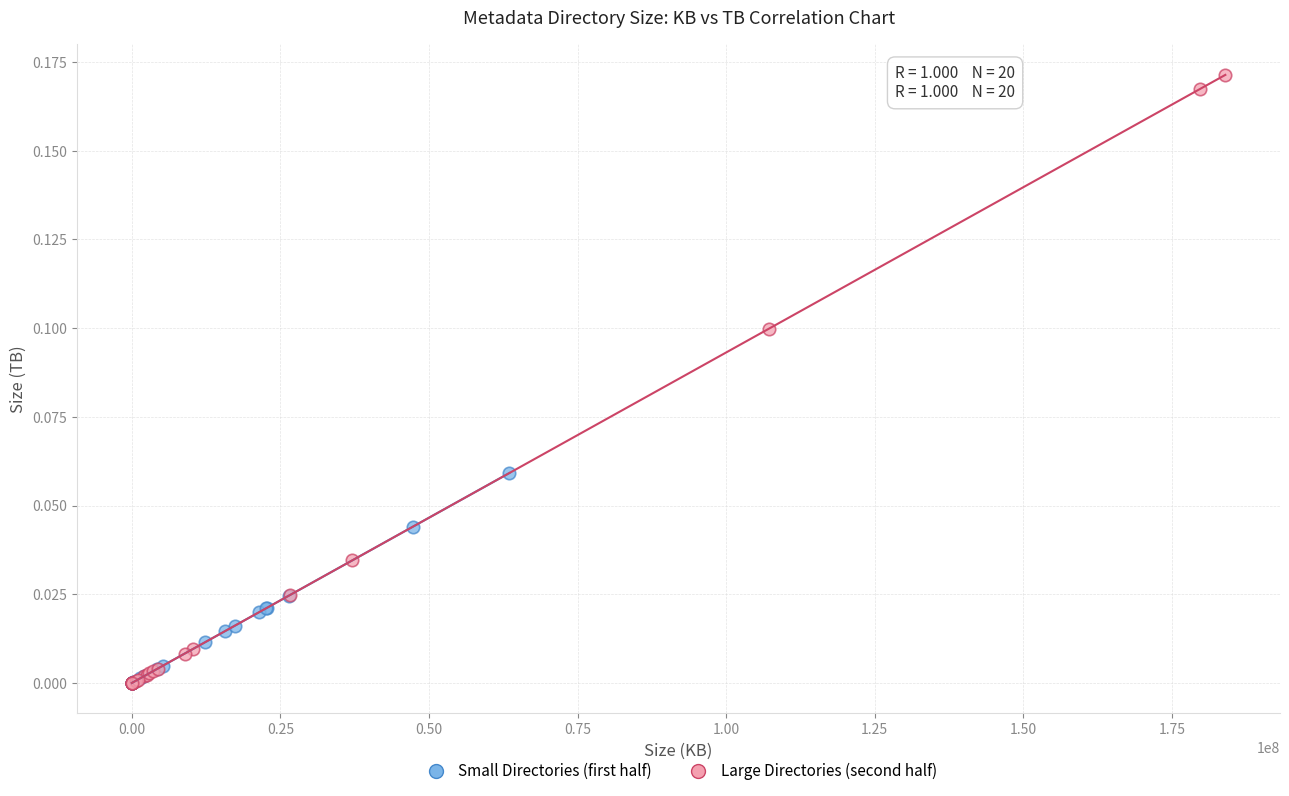

Which series contains the highest Y value?

Large Directories (second half)